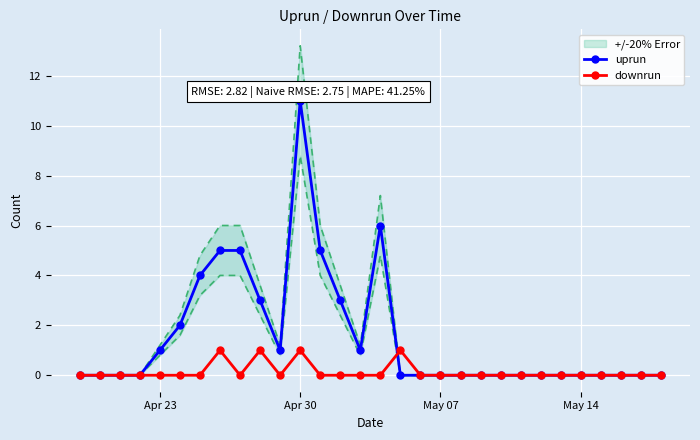

True or false: downrun has more than 1 interior local peaks.

True